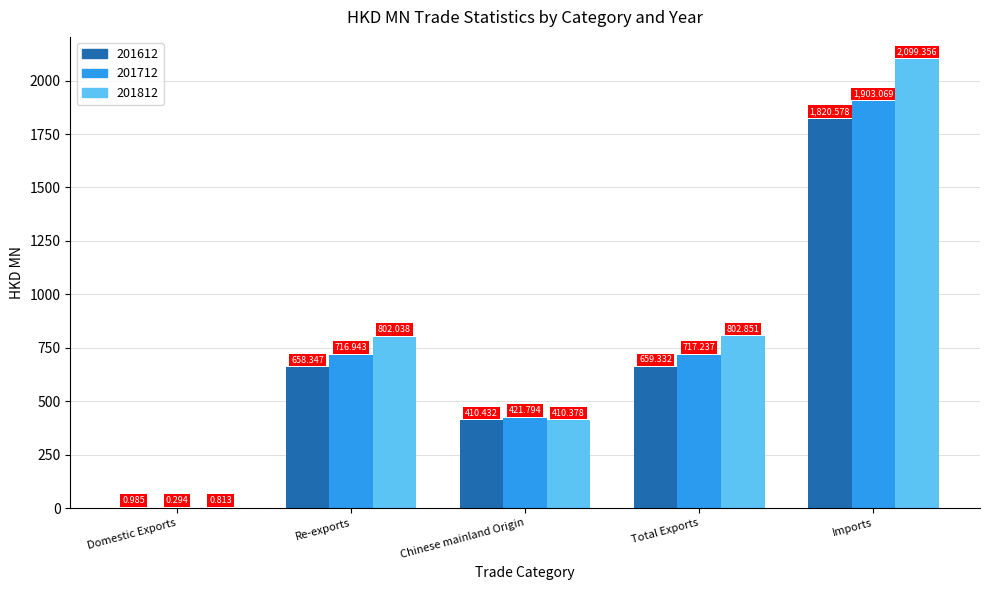

The 201712 series shows 961.9 at Re-exports. True or false?

False